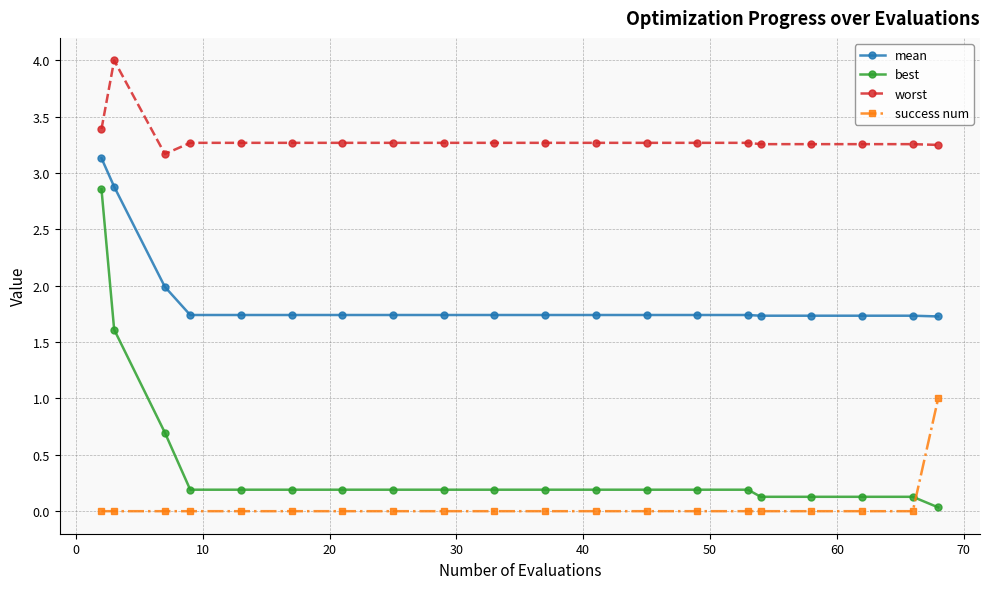

Rank the series by their maximum value, from lowest to highest.

success num, best, mean, worst